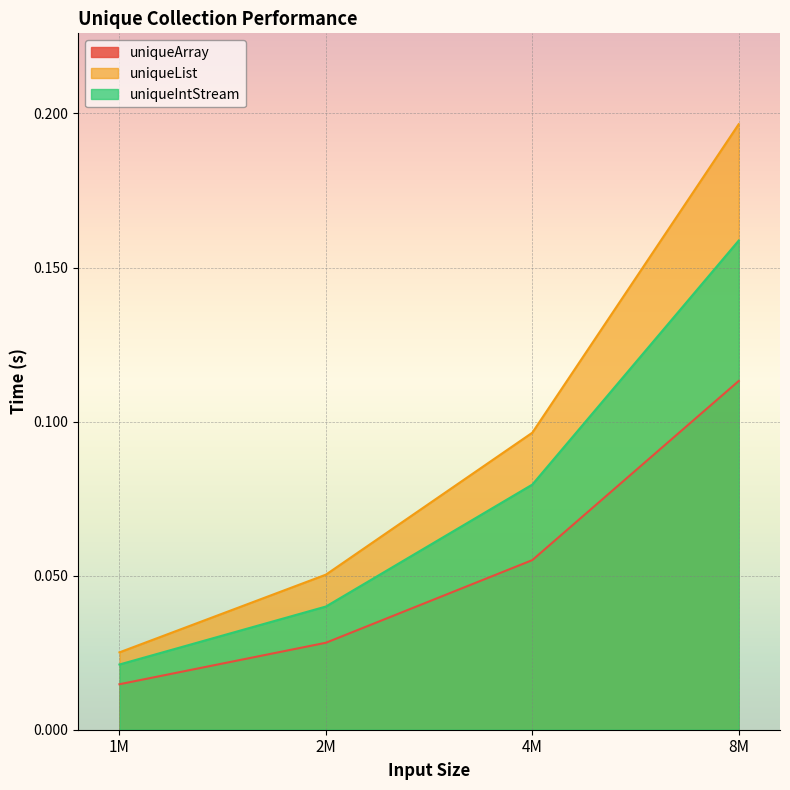

What is the sum of the uniqueArray values at 1M and 8M?

0.1